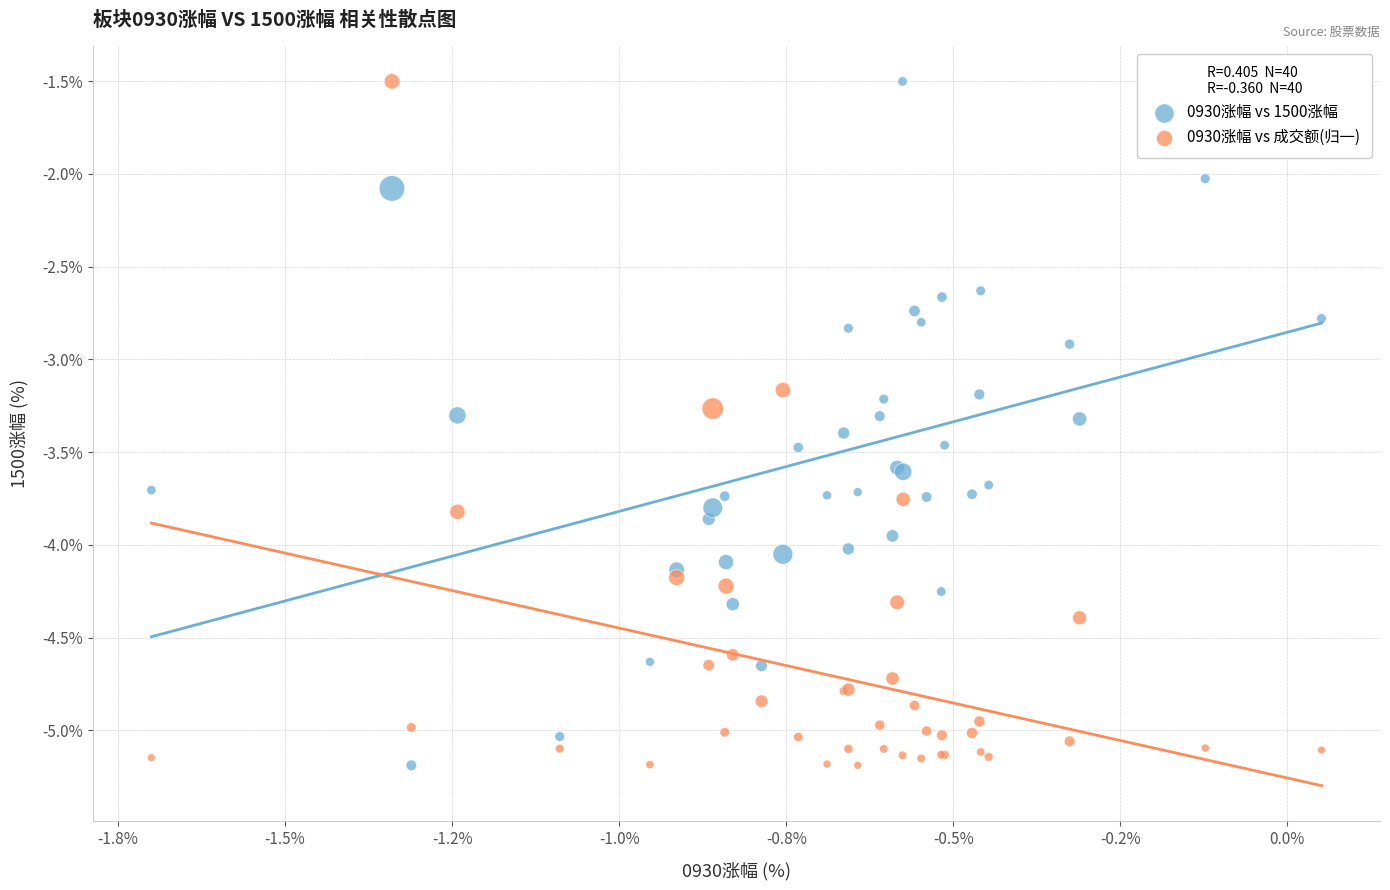

What are all the series names shown in the legend?

0930涨幅 vs 1500涨幅, 0930涨幅 vs 成交额(归一)